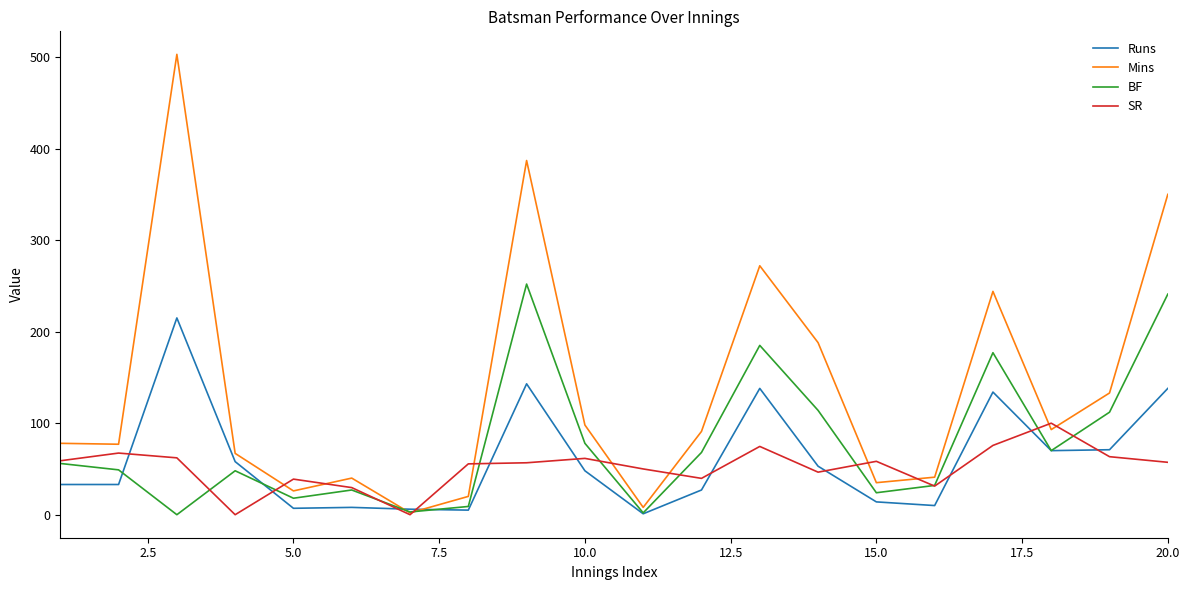

What is the maximum value shown in the chart?

503.0